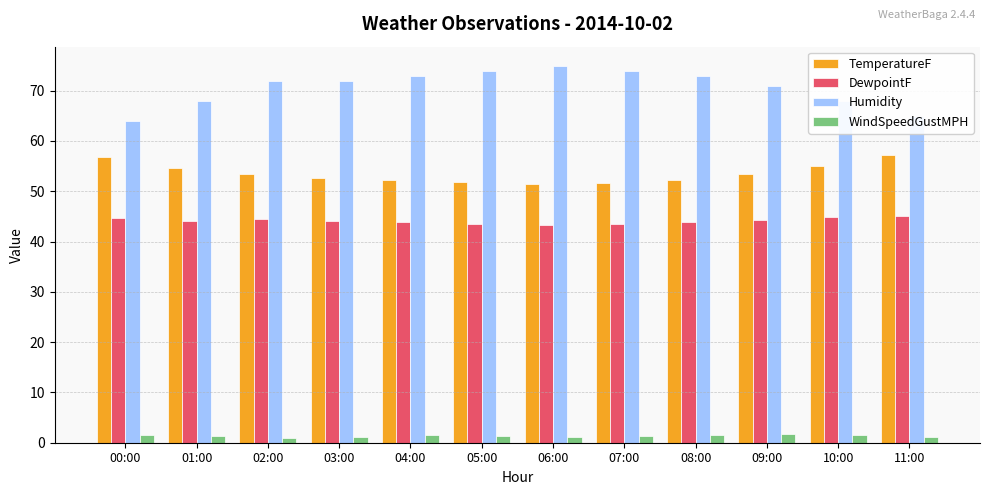

What is the lowest value of the TemperatureF series?

51.4